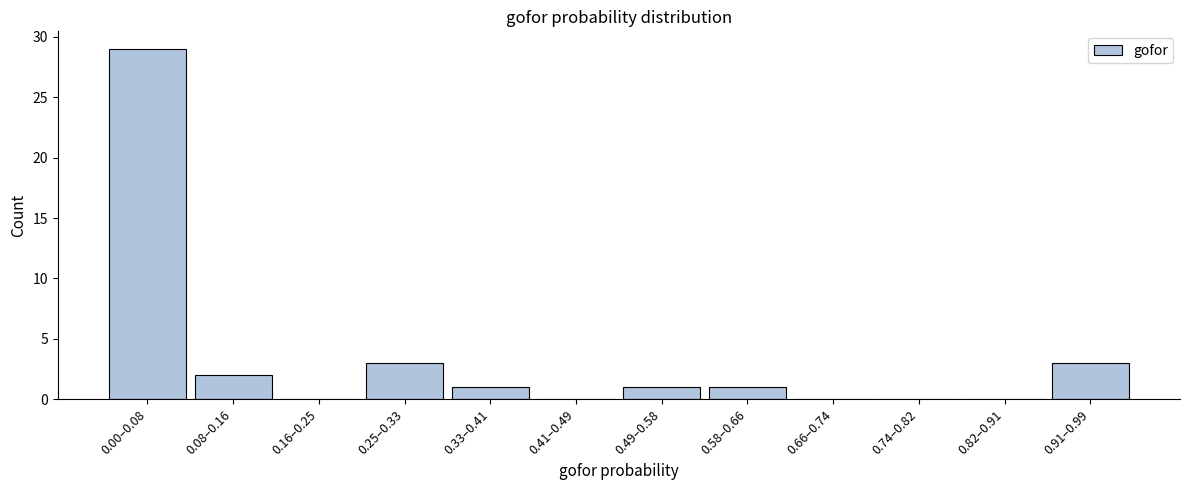

Reading right to left, what are all the values shown in this chart?

0.91–0.99=3	0.82–0.91=0	0.74–0.82=0	0.66–0.74=0	0.58–0.66=1	0.49–0.58=1	0.41–0.49=0	0.33–0.41=1	0.25–0.33=3	0.16–0.25=0	0.08–0.16=2	0.00–0.08=29